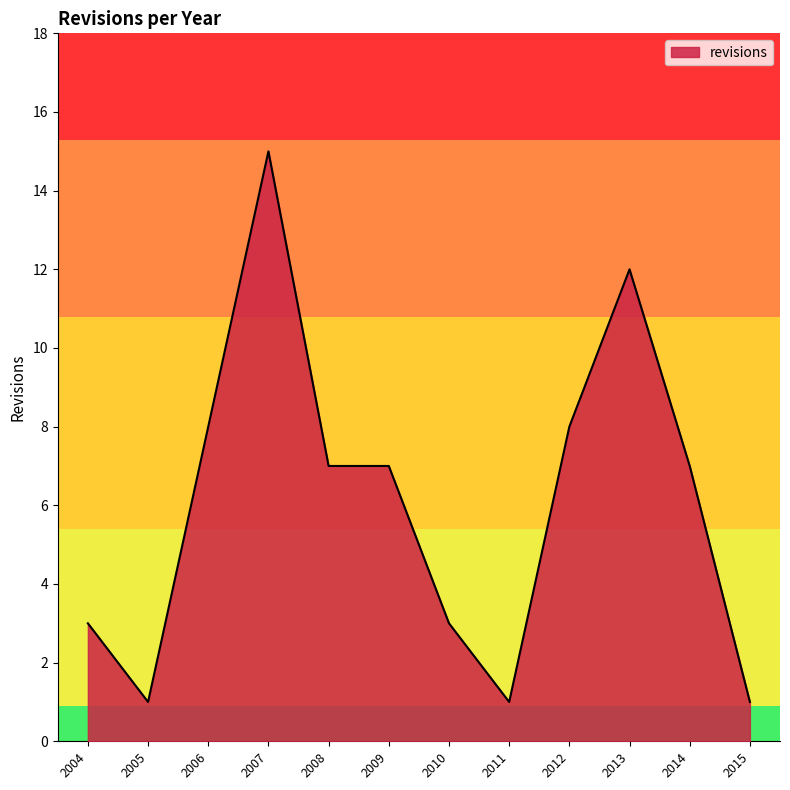

Is it true that revisions equals 1 at 2015?

True